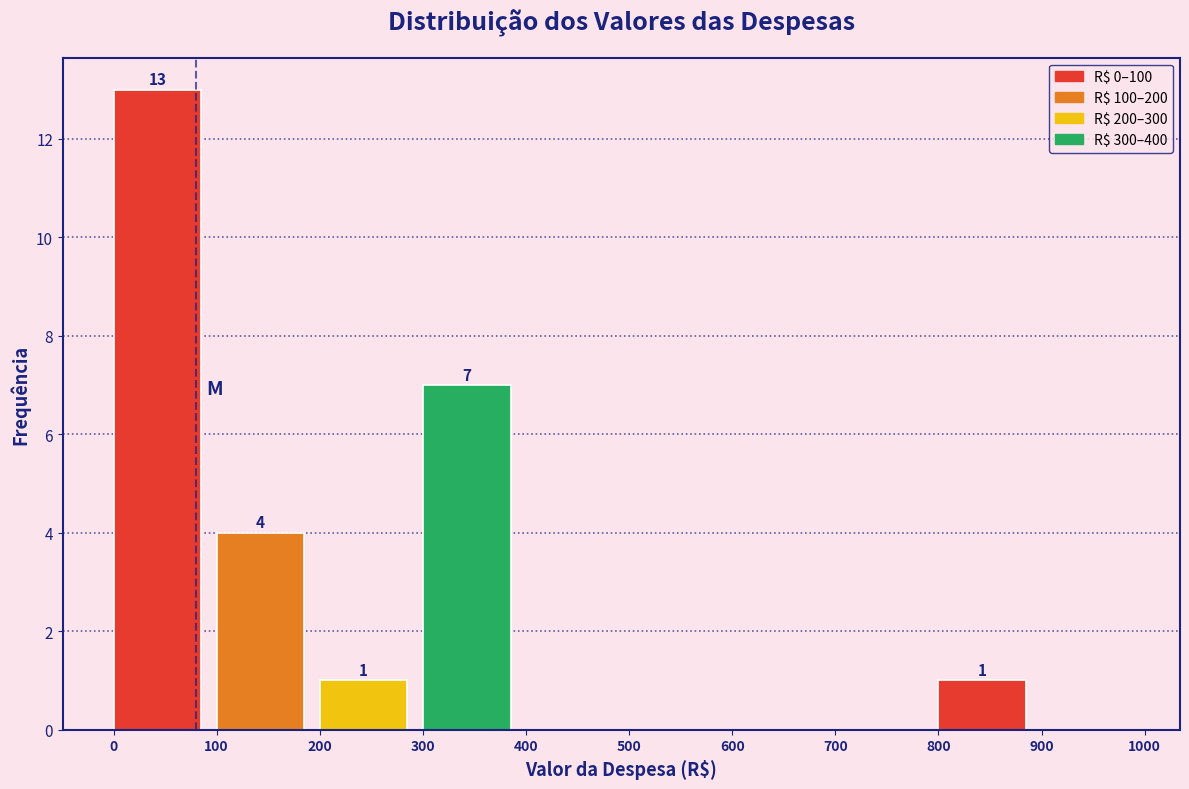

Which range on the x-axis has the tallest bar?

0 to 100